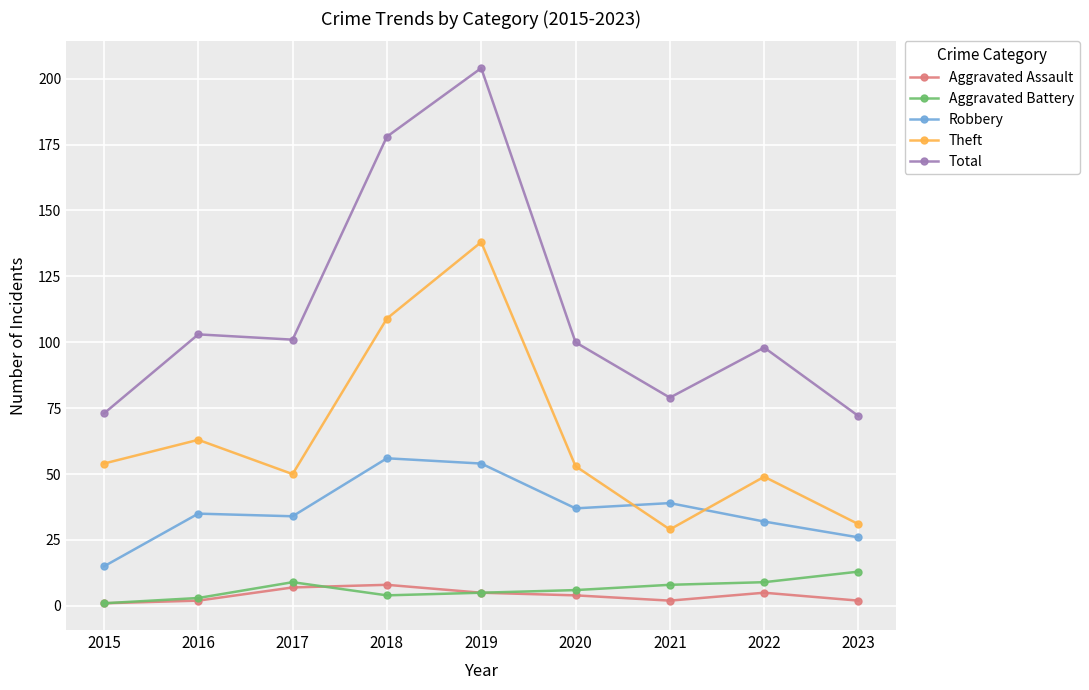

What are all the series names shown in the legend?

Aggravated Assault, Aggravated Battery, Robbery, Theft, Total